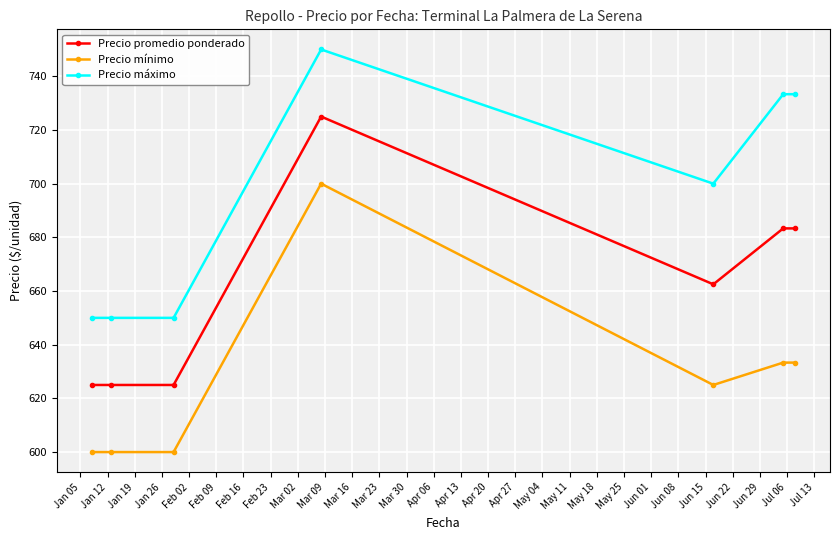

What are all the series names shown in the legend?

Precio promedio ponderado, Precio mínimo, Precio máximo